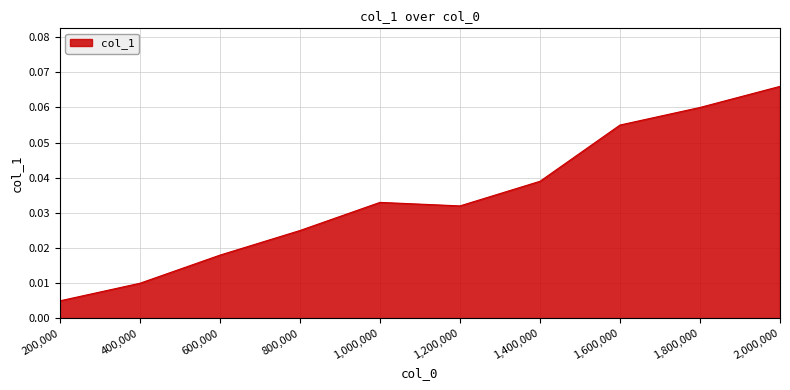

What position from the right is 200,000?

10